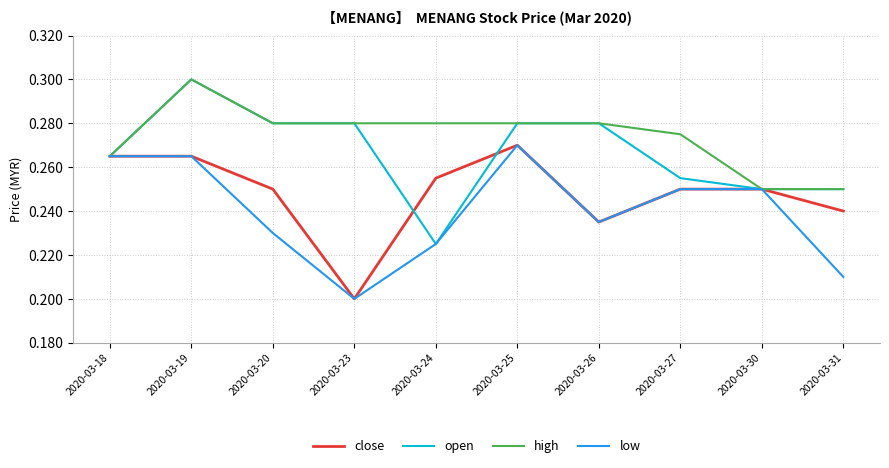

What are all the series names shown in the legend?

close, open, high, low